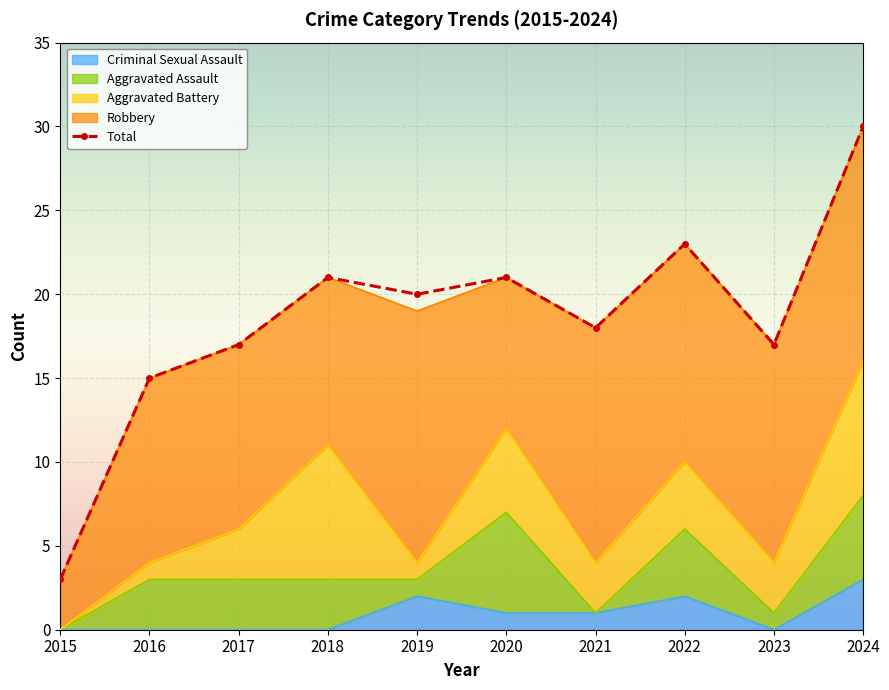

List the labels in order of value, largest first.

2024, 2022, 2018, 2020, 2019, 2021, 2017, 2023, 2016, 2015